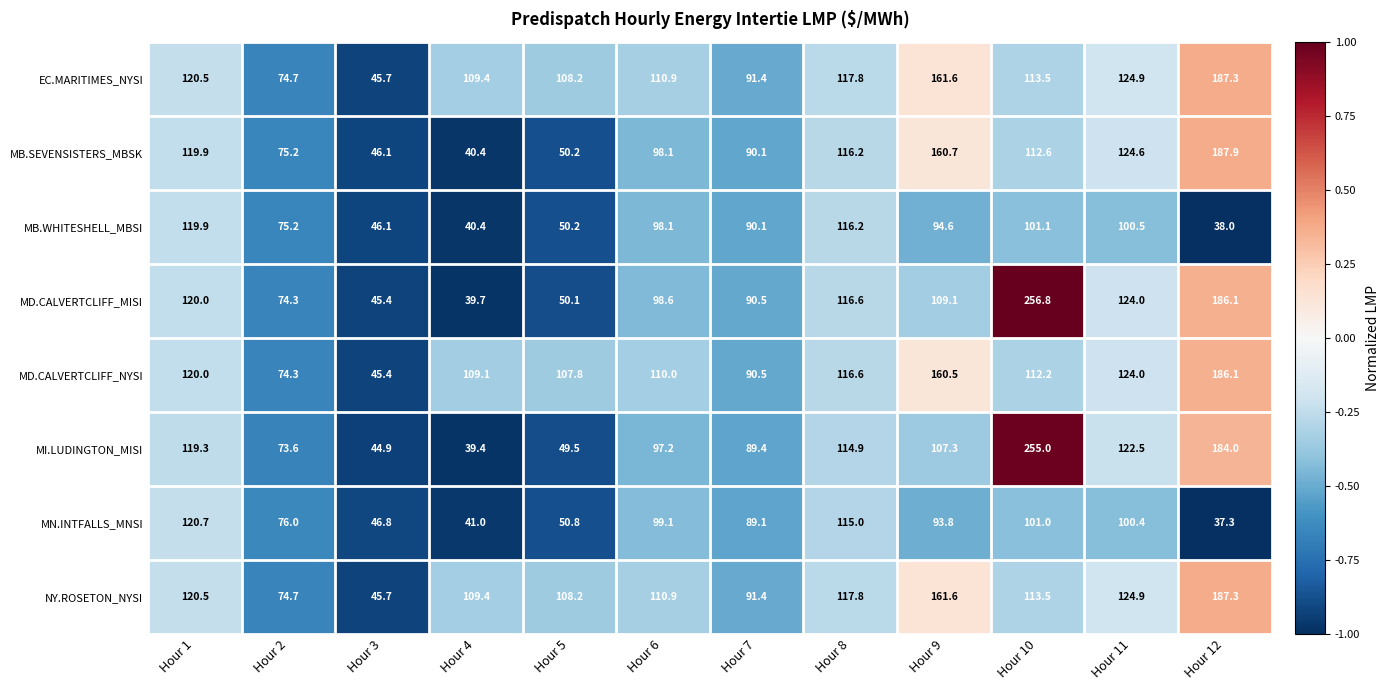

List the labels in order of MB.WHITESHELL_MBSI value, smallest first.

Hour 12, Hour 4, Hour 3, Hour 5, Hour 2, Hour 7, Hour 9, Hour 6, Hour 11, Hour 10, Hour 8, Hour 1